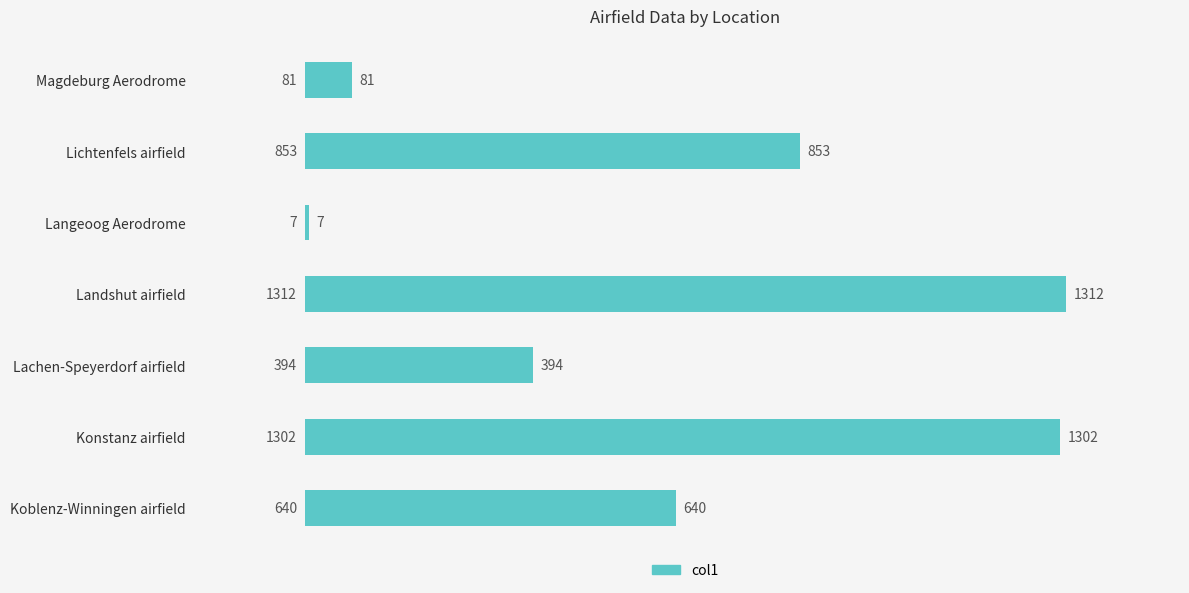

How many distinct data groups are displayed?

1